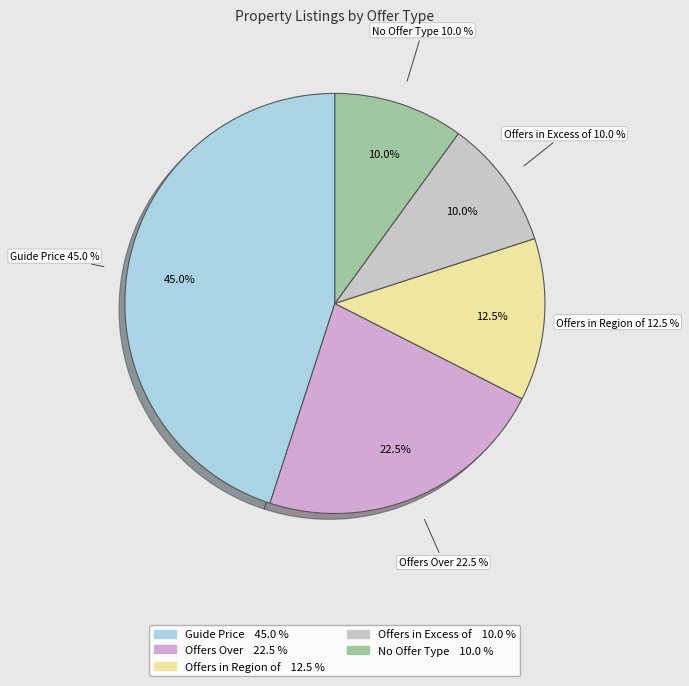

Is there any slice that represents more than half of the pie?

No